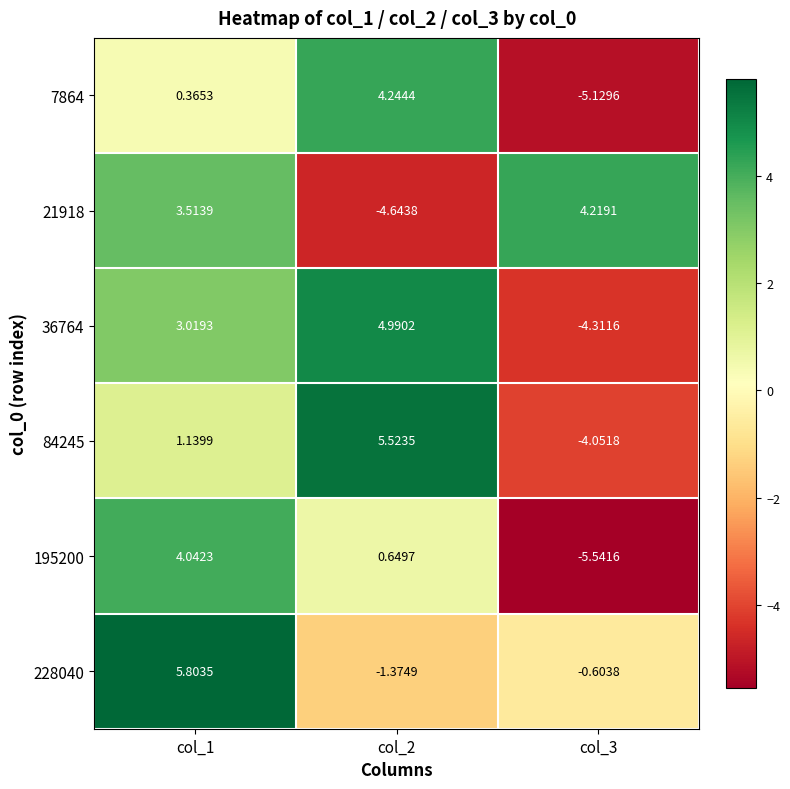

Is the value of 84245 at col_2 greater than the value of 21918 at col_1?

Yes